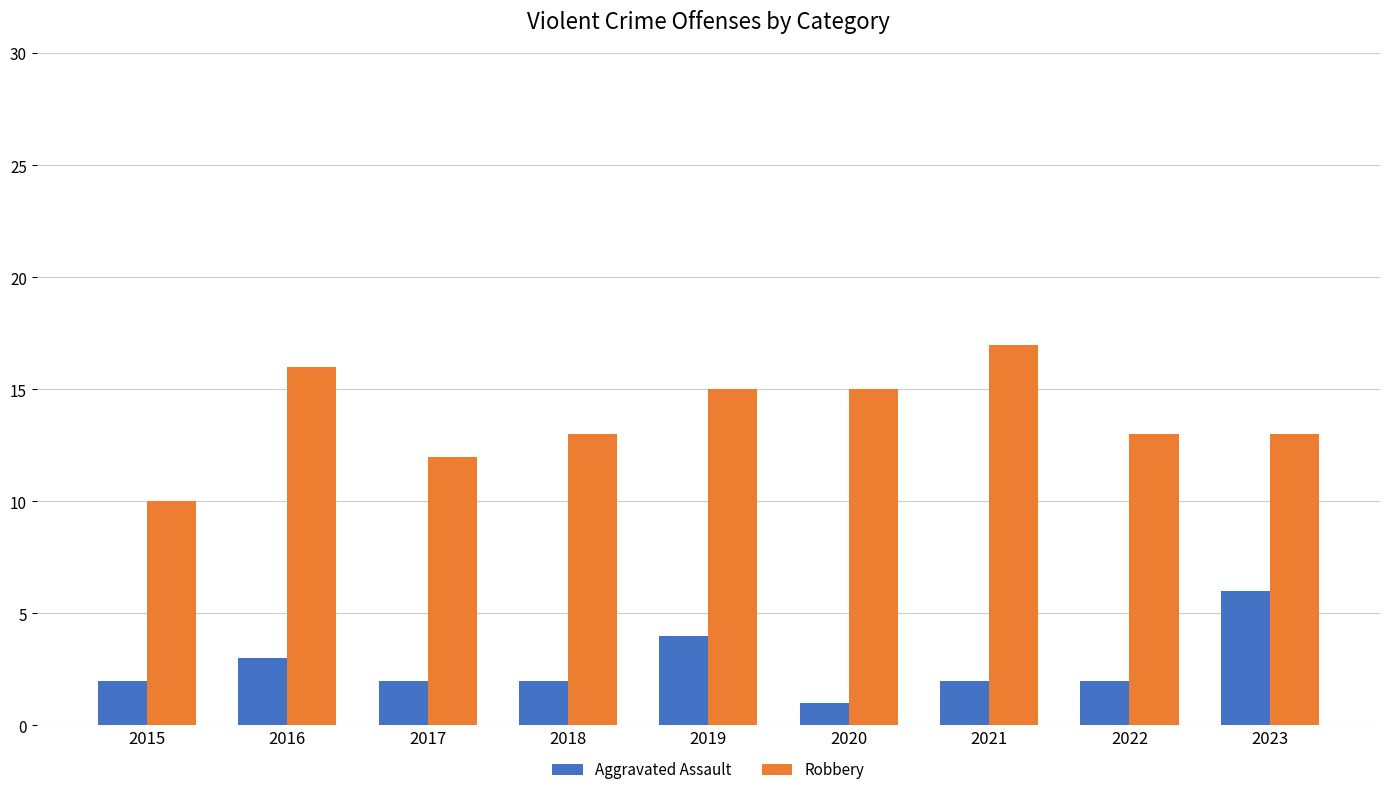

What is the value of the Robbery bar at the 2nd from the left?

16